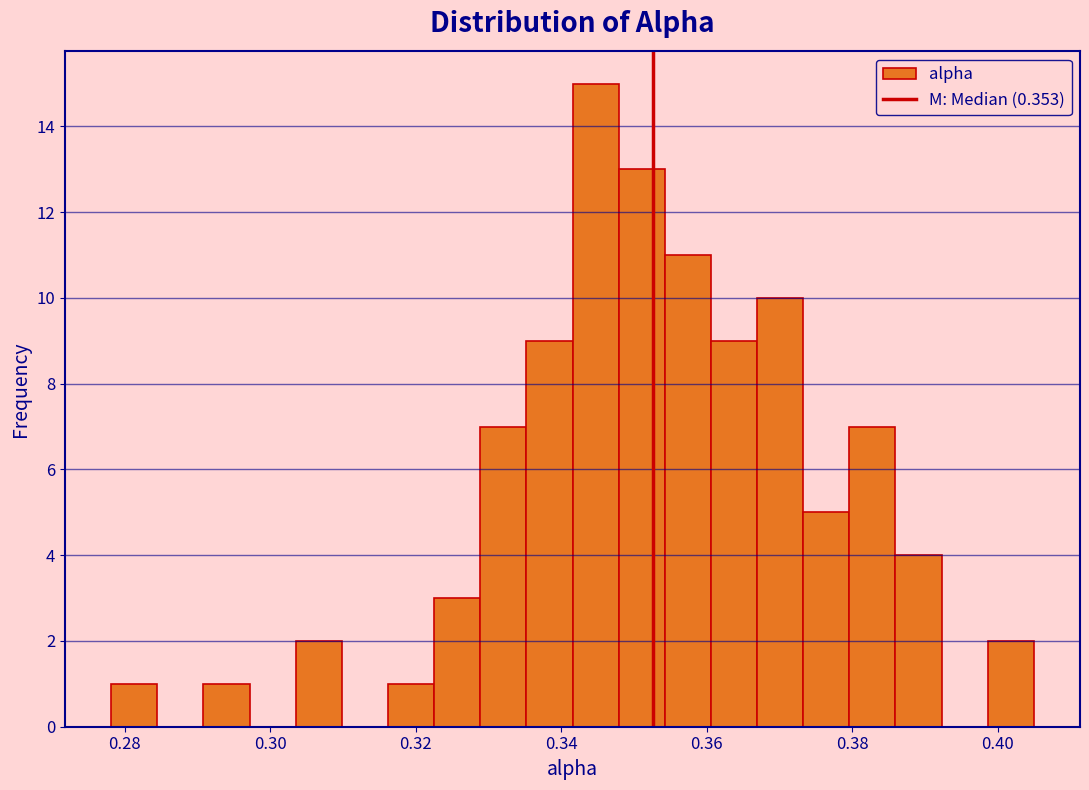

Around what value on the x-axis is the tallest bar? Give the approximate position of its centre, as read against the axis.

0.344